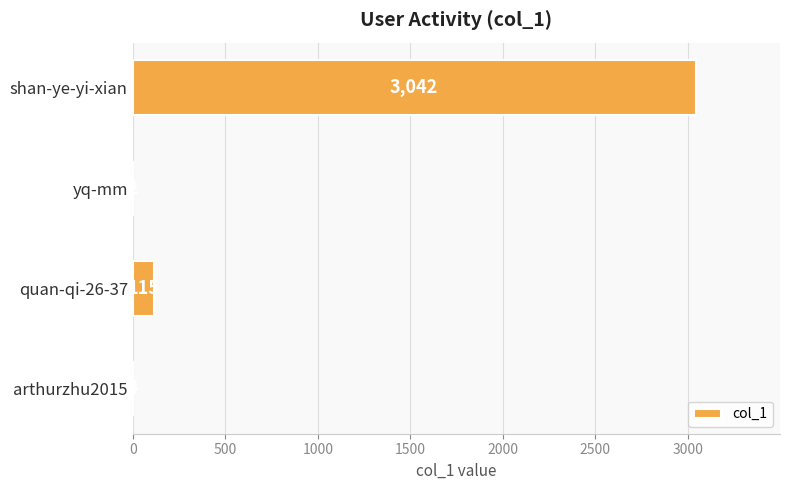

Reading bottom to top, transcribe all the data shown in this chart.

arthurzhu2015=4	quan-qi-26-37=115	yq-mm=2	shan-ye-yi-xian=3042